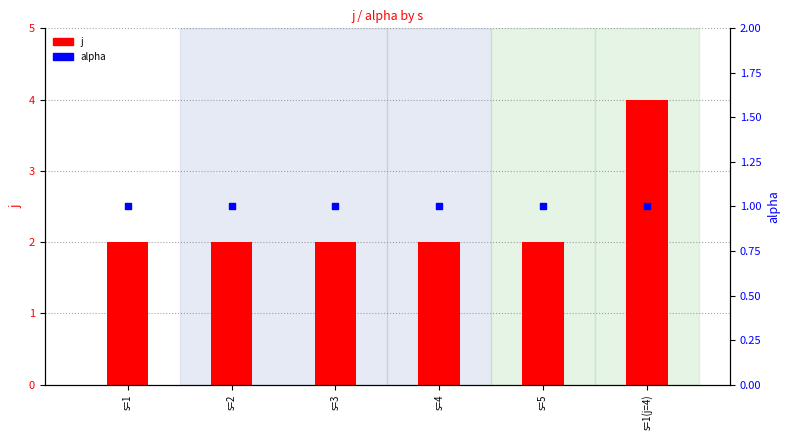

Which series has the largest total across all categories?

j